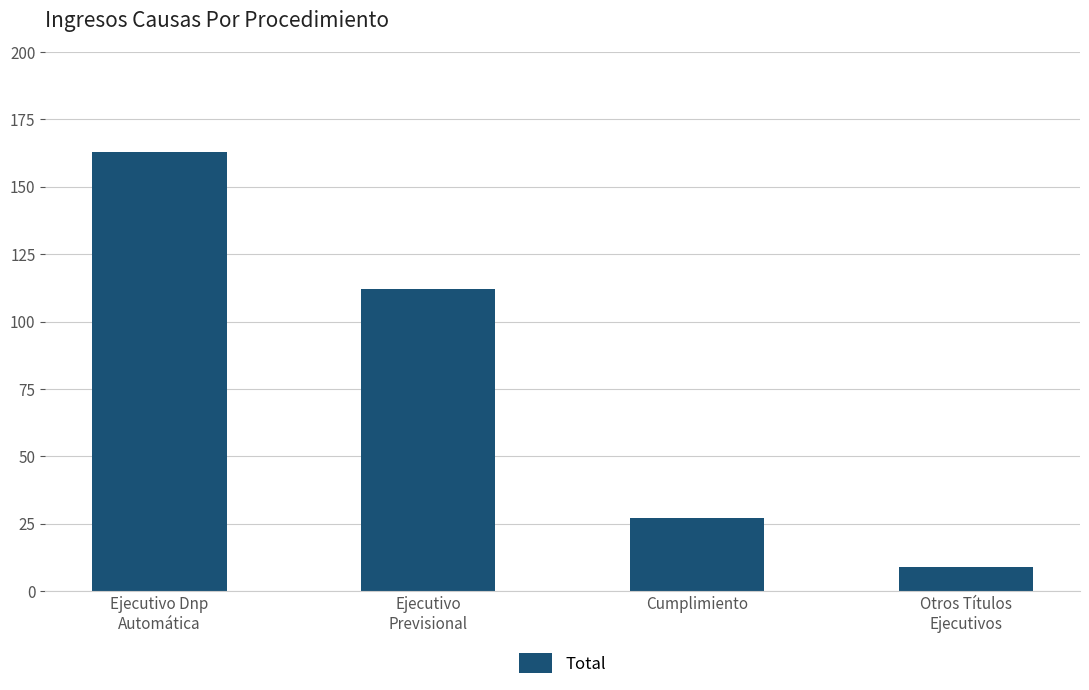

What is the difference between the maximum and minimum values?

154